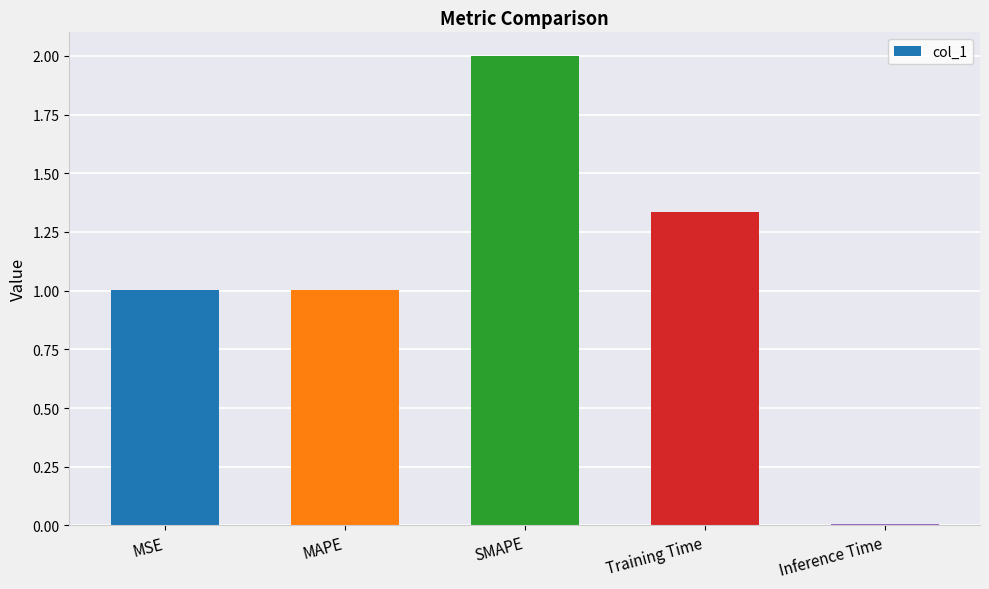

What is the maximum value shown in the chart?

2.0